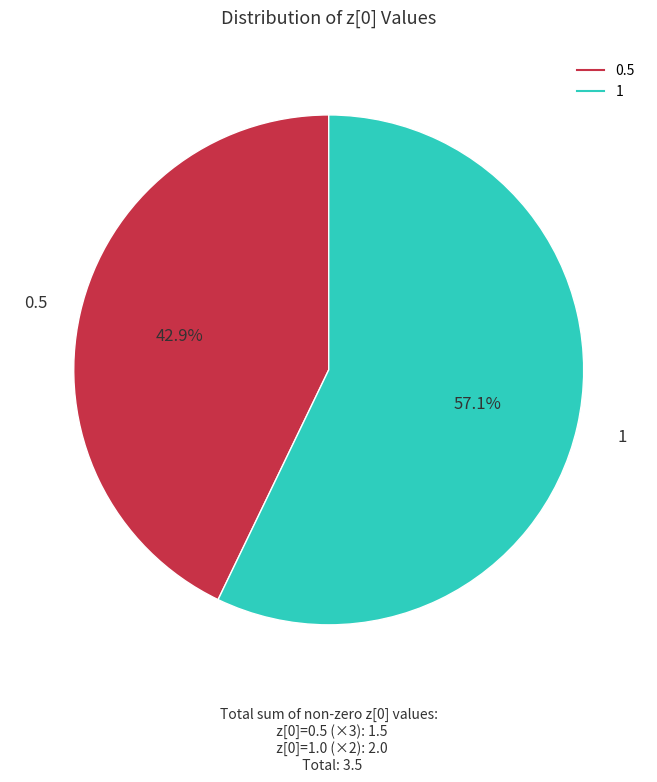

Does any single category account for the majority?

Yes